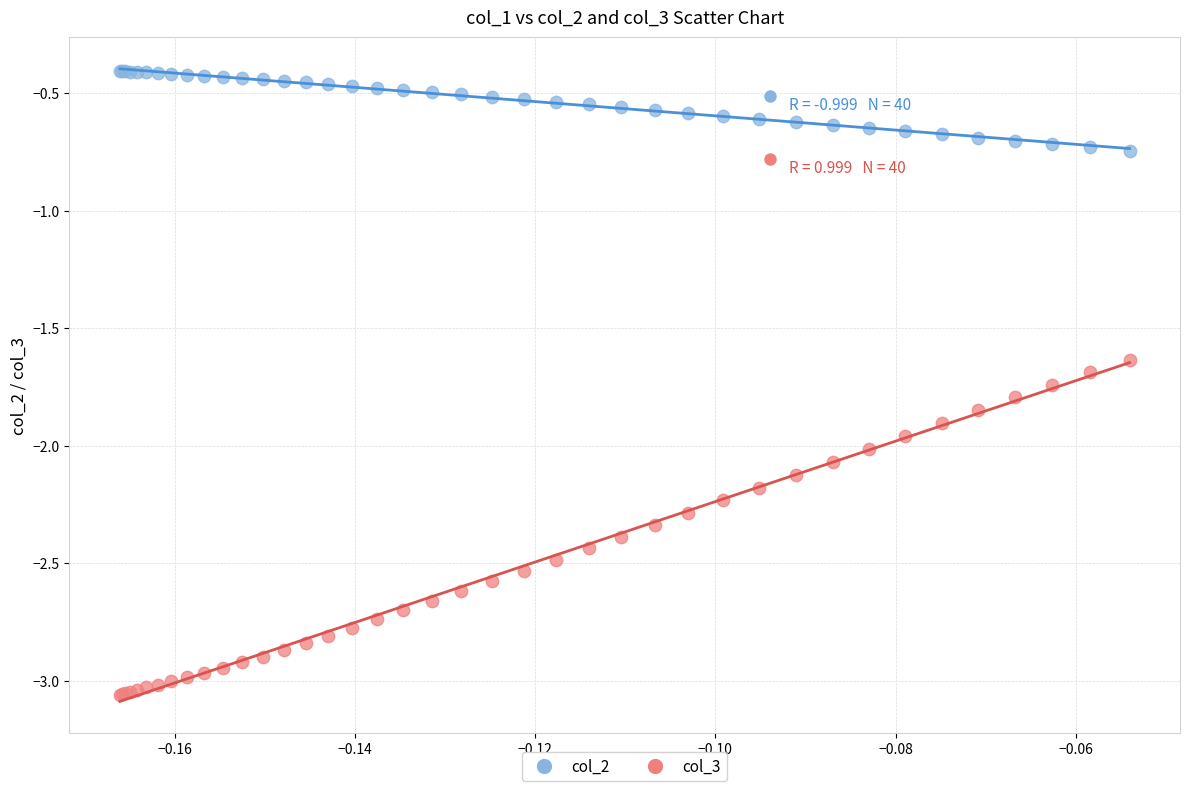

Which series contains the lowest Y value?

col_3